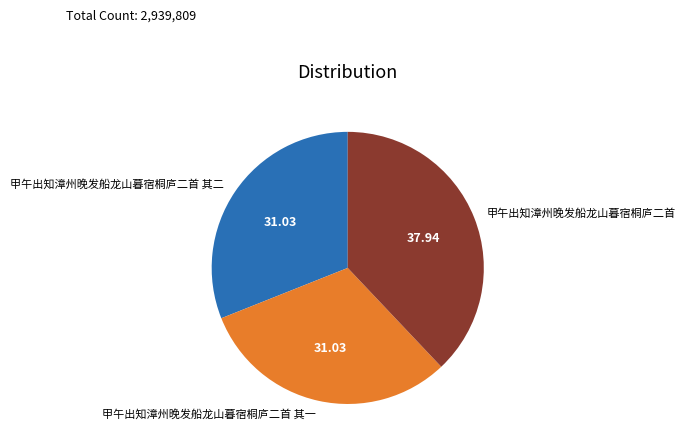

Does 甲午出知漳州晚发船龙山暮宿桐庐二首 其二 represent more than half of the total?

No